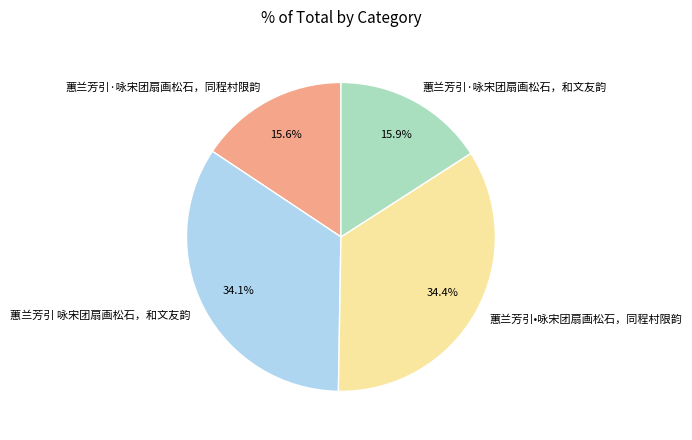

Approximately how many times larger is the value at 蕙兰芳引·咏宋团扇画松石，和文友韵 compared to 蕙兰芳引•咏宋团扇画松石，同程村限韵?

0.5